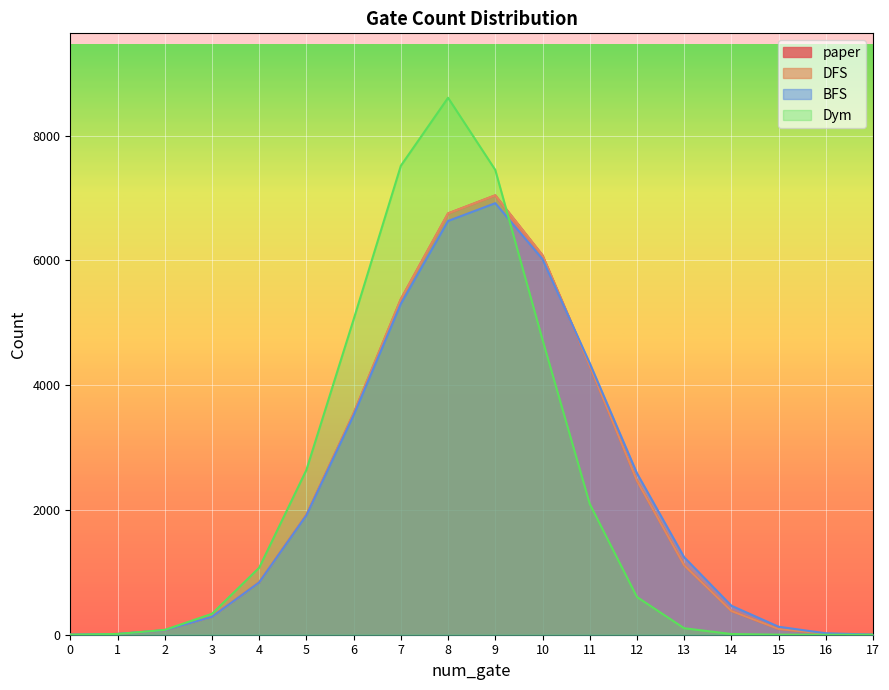

Rank the series at 10 from highest to lowest value.

paper, DFS, BFS, Dym